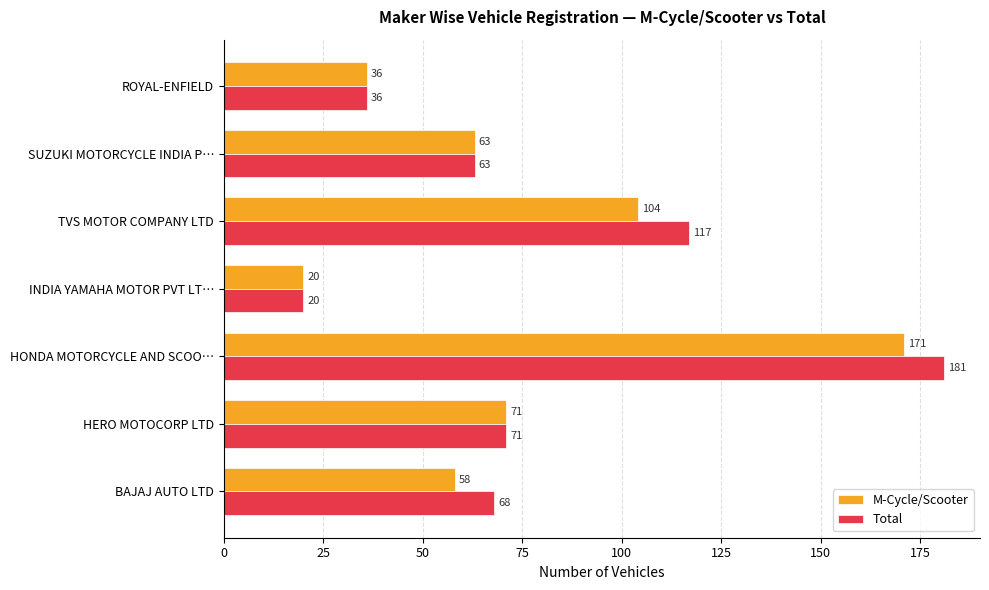

Rank the categories by Total value from highest to lowest.

HONDA MOTORCYCLE AND SCOO…, TVS MOTOR COMPANY LTD, HERO MOTOCORP LTD, BAJAJ AUTO LTD, SUZUKI MOTORCYCLE INDIA P…, ROYAL-ENFIELD, INDIA YAMAHA MOTOR PVT LT…